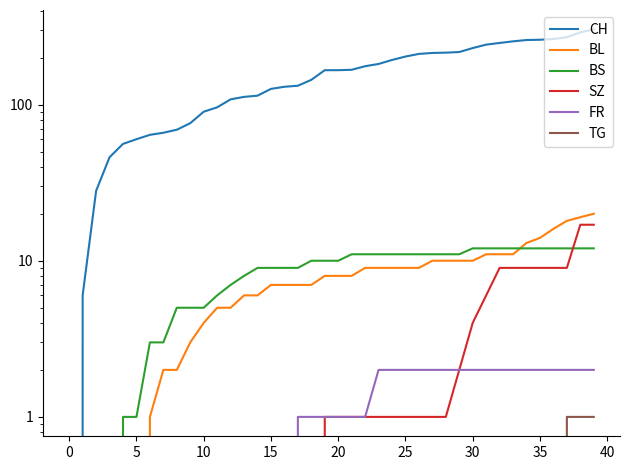

What are all the series names shown in the legend?

CH, BL, BS, SZ, FR, TG